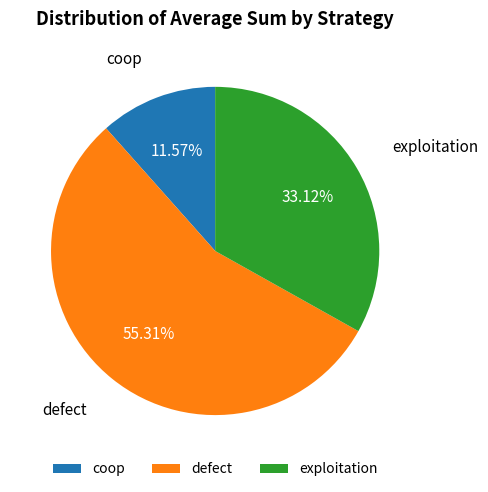

Approximately how many times larger is the value at defect compared to exploitation?

1.7